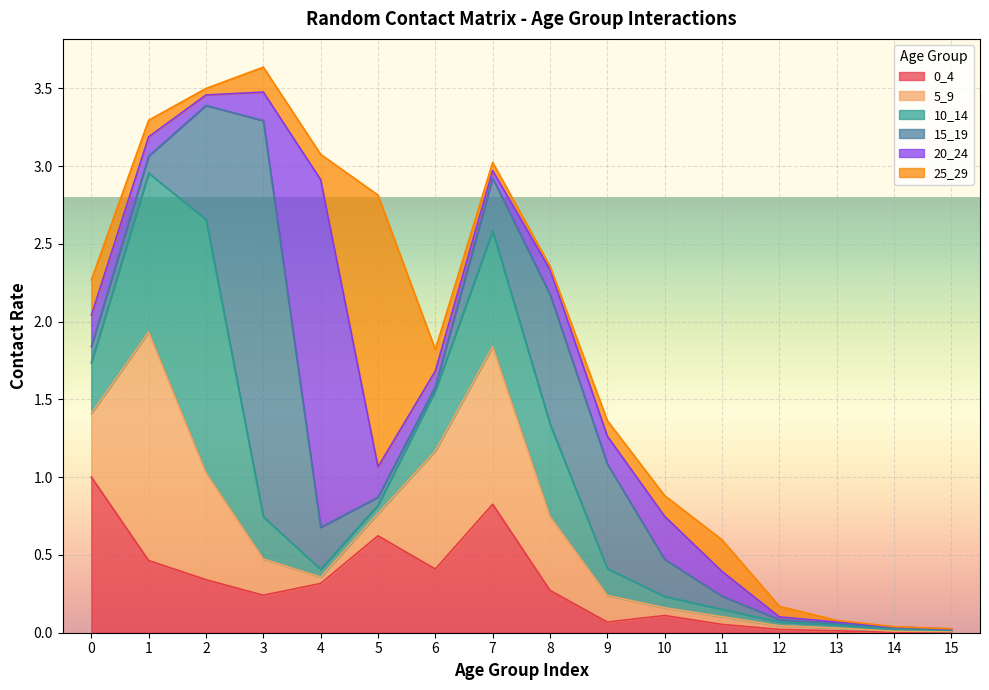

At which category is the sum across all series the highest?

3